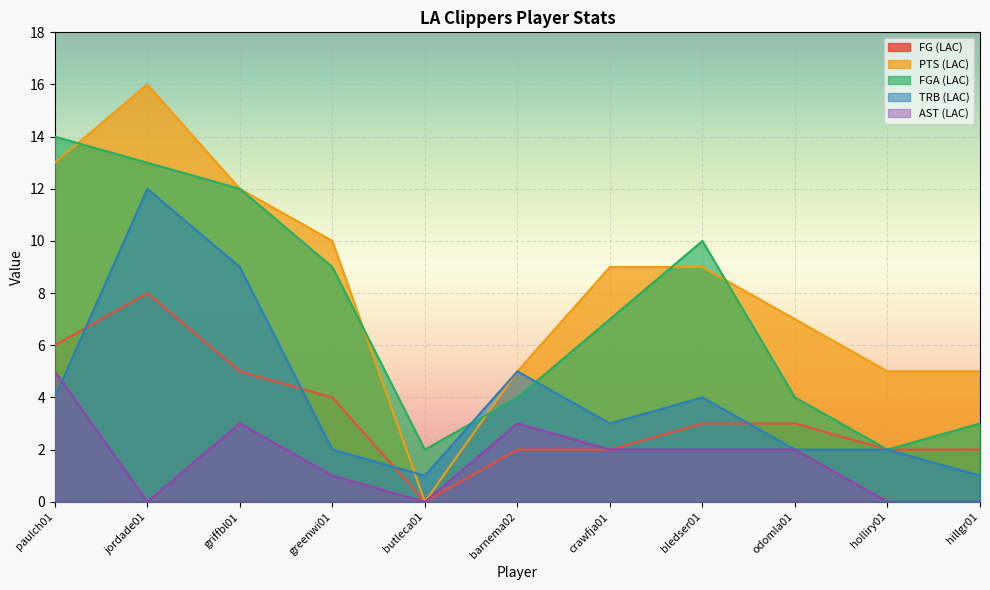

How many lines are shown in the chart?

5